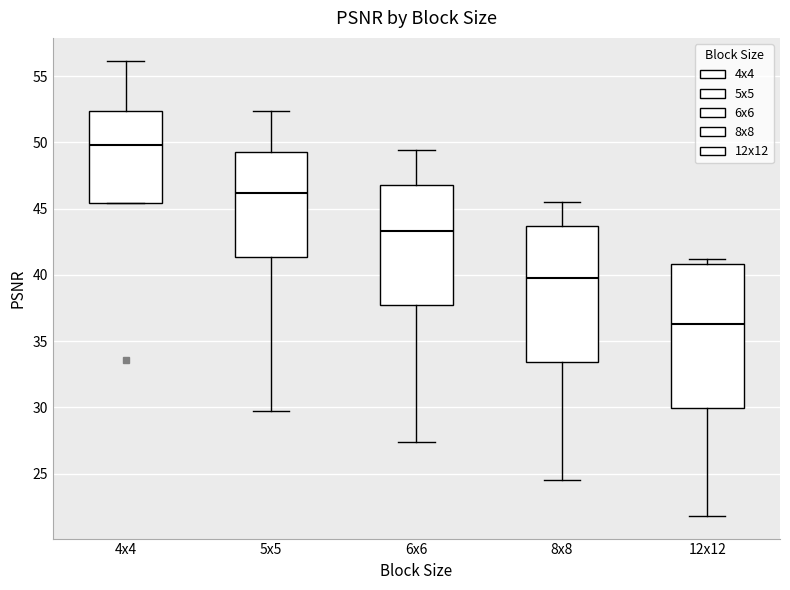

Where is the upper edge of the box for 8x8 on the y-axis? The values are not printed on the chart, so give them approximately, as read against the axis.

43.5